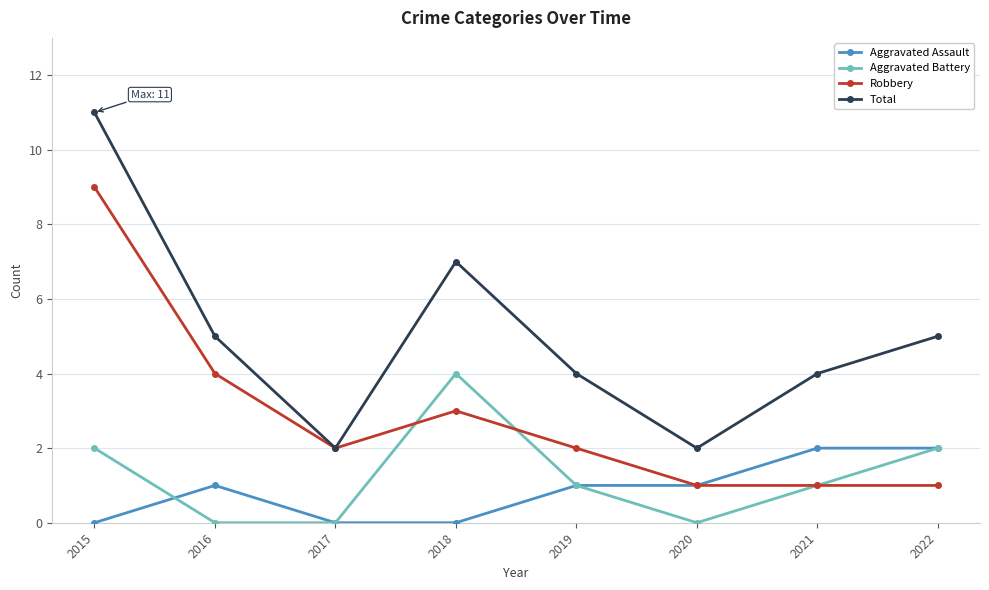

What is the sum of all Aggravated Battery values?

10